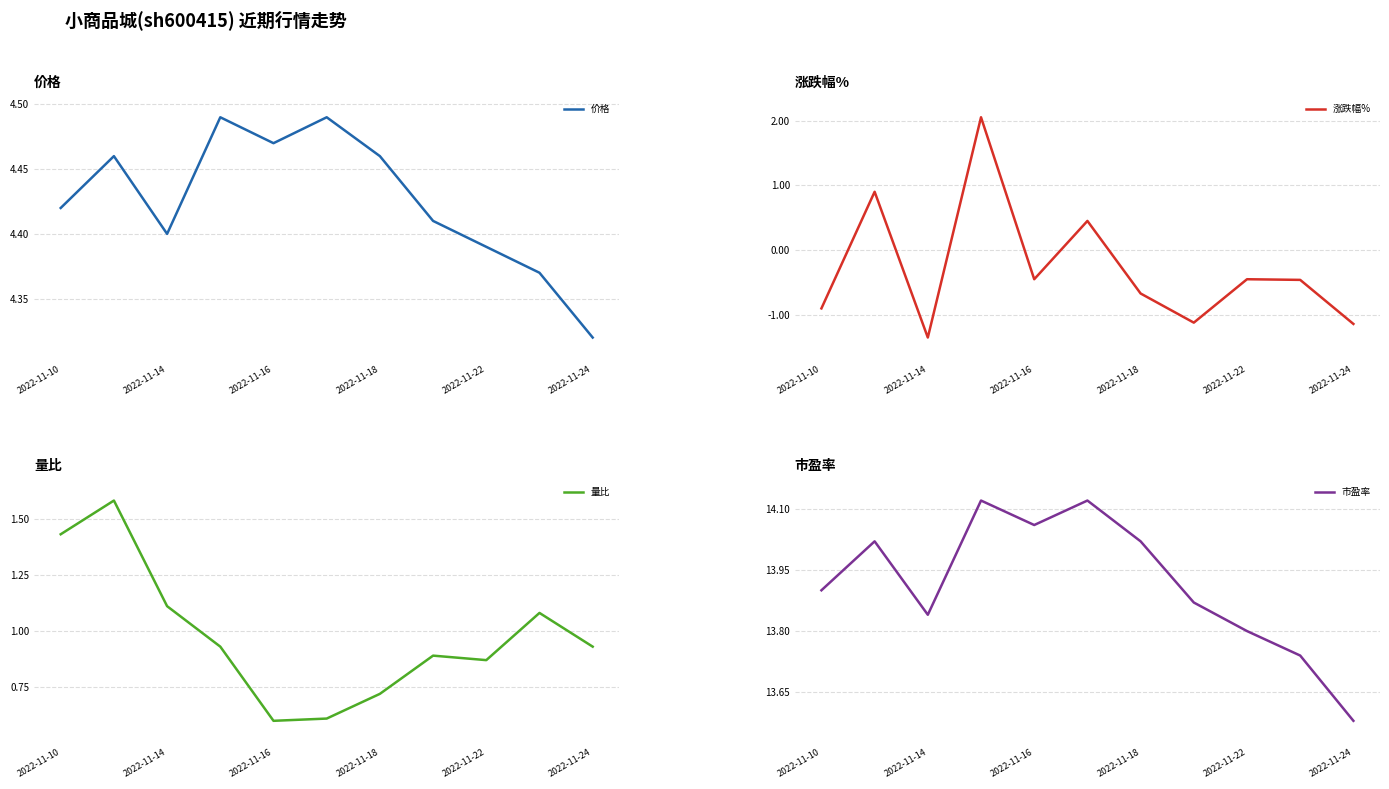

True or false: 涨跌幅% has more than 1 points higher than both neighbors.

True